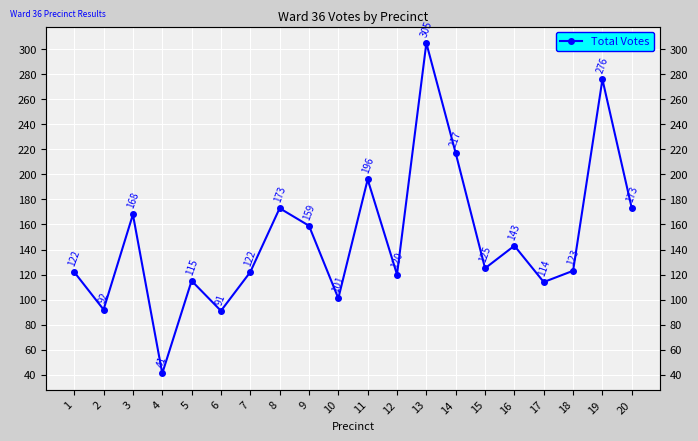

Rank the categories by value from lowest to highest.

4, 6, 2, 10, 17, 5, 12, 1, 7, 18, 15, 16, 9, 3, 8, 20, 11, 14, 19, 13